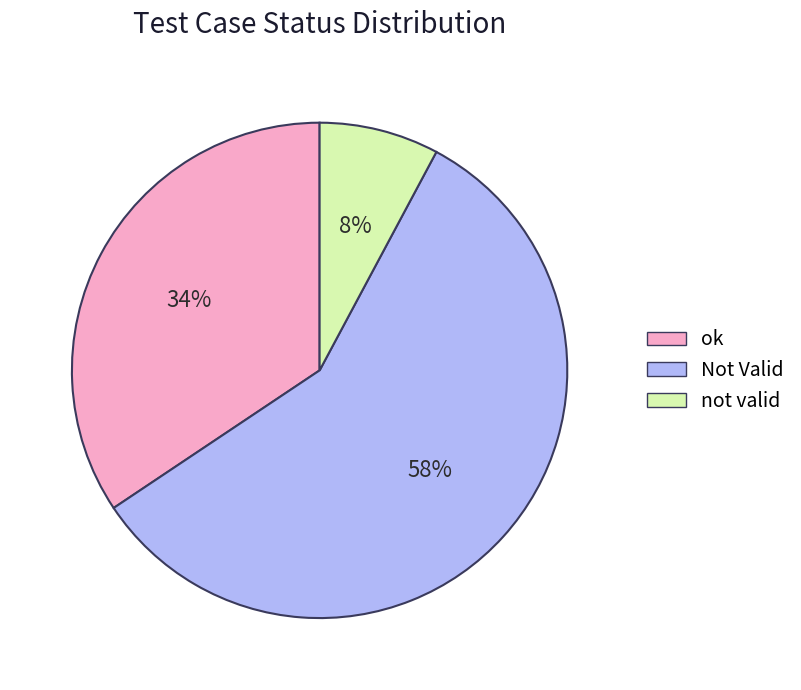

Count the number of slices in the pie.

3